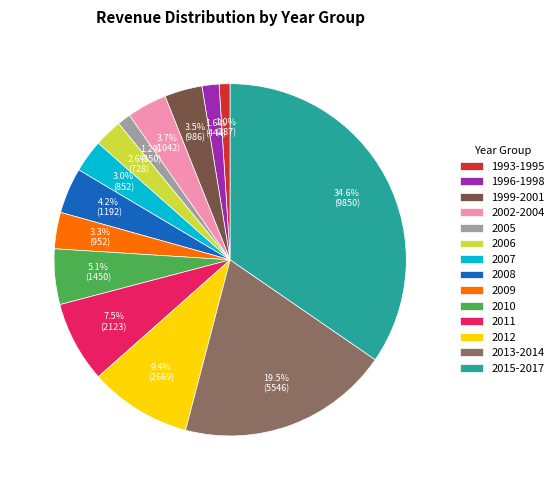

Between 2015-2017 and 2006, which is larger?

2015-2017